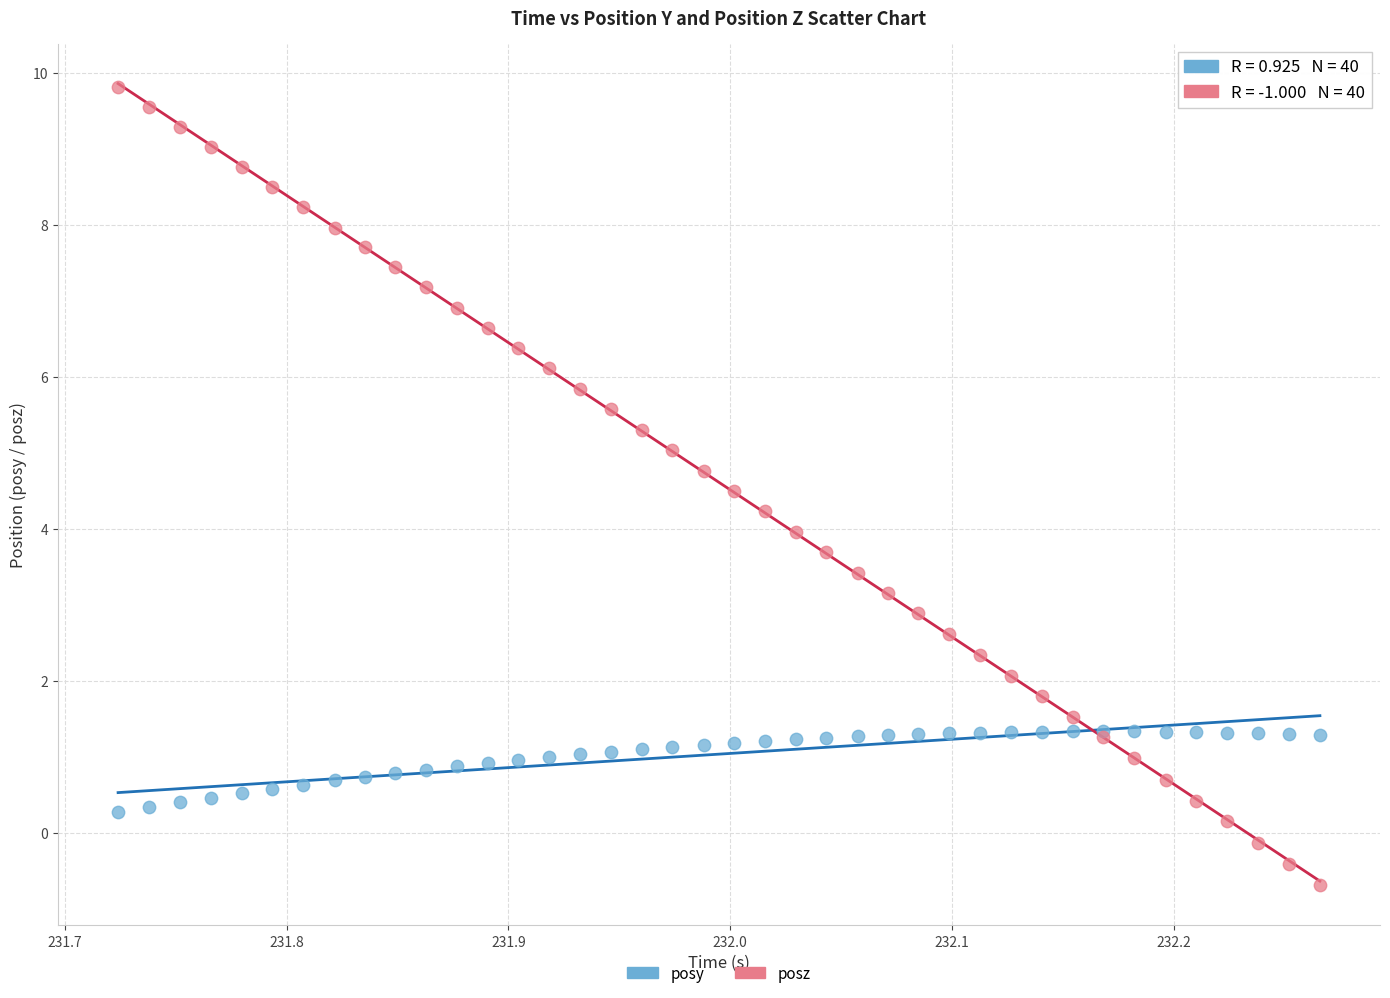

Which series has the widest spread of Y values?

posz